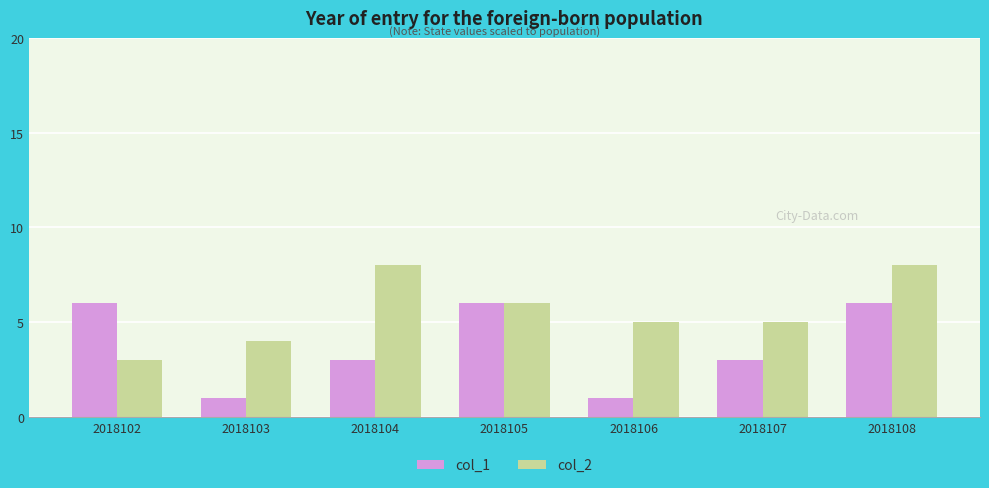

How many distinct data groups are displayed?

2